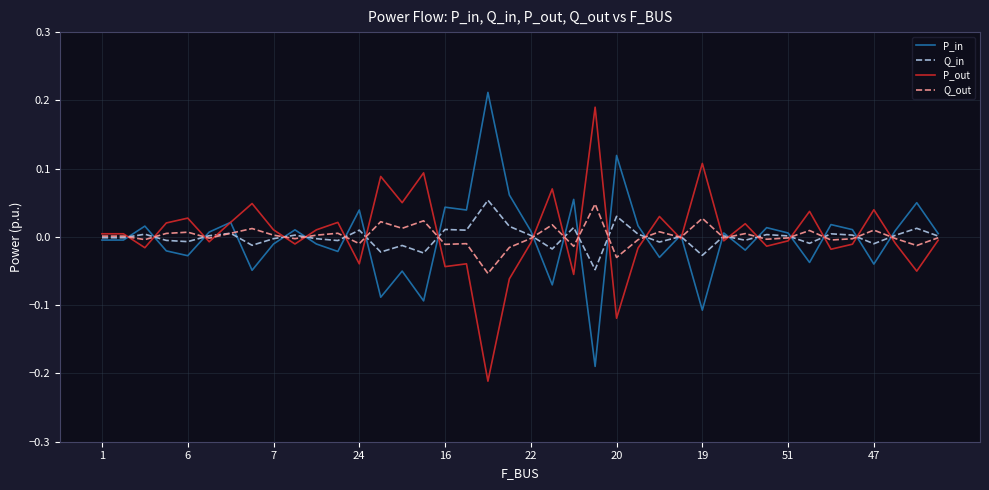

Which series has the widest spread of values?

P_in